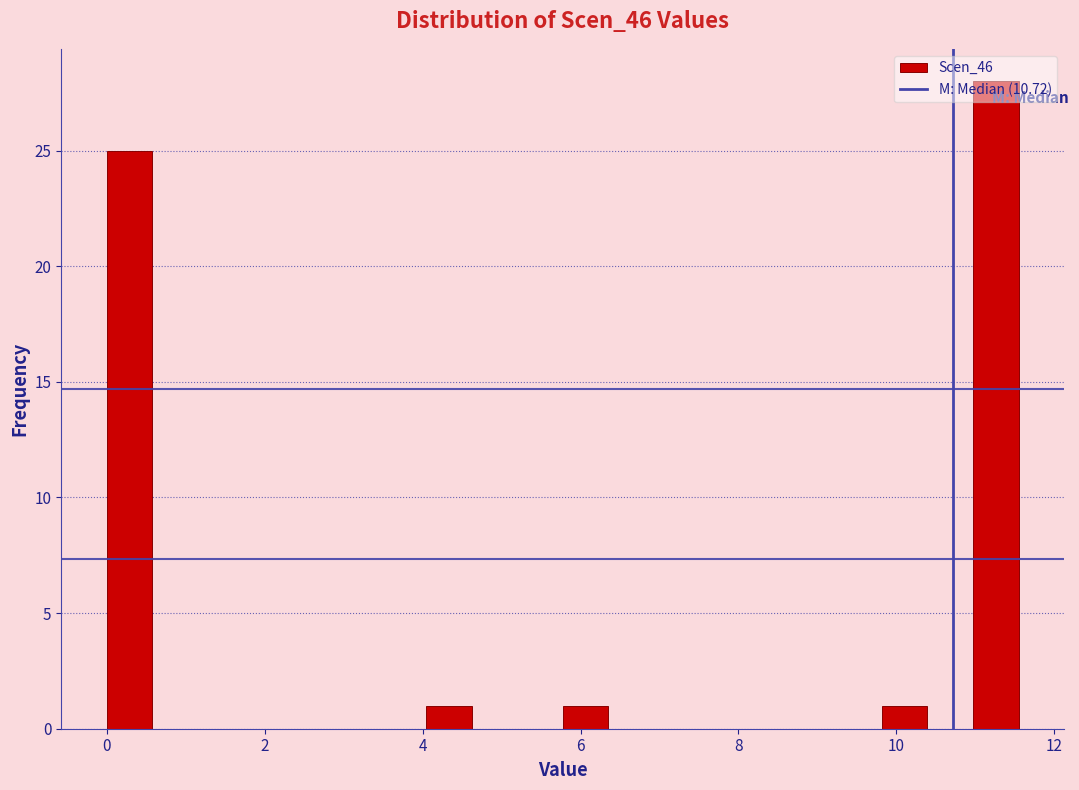

Around what value on the x-axis is the tallest bar? Give the approximate position of its centre, as read against the axis.

11.2